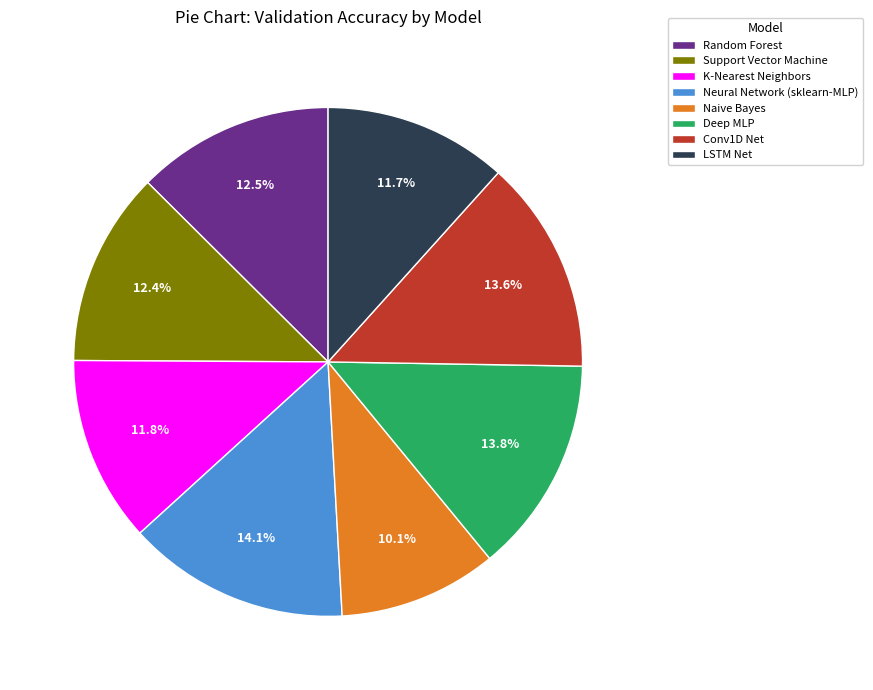

Between Naive Bayes and K-Nearest Neighbors, which is larger?

K-Nearest Neighbors